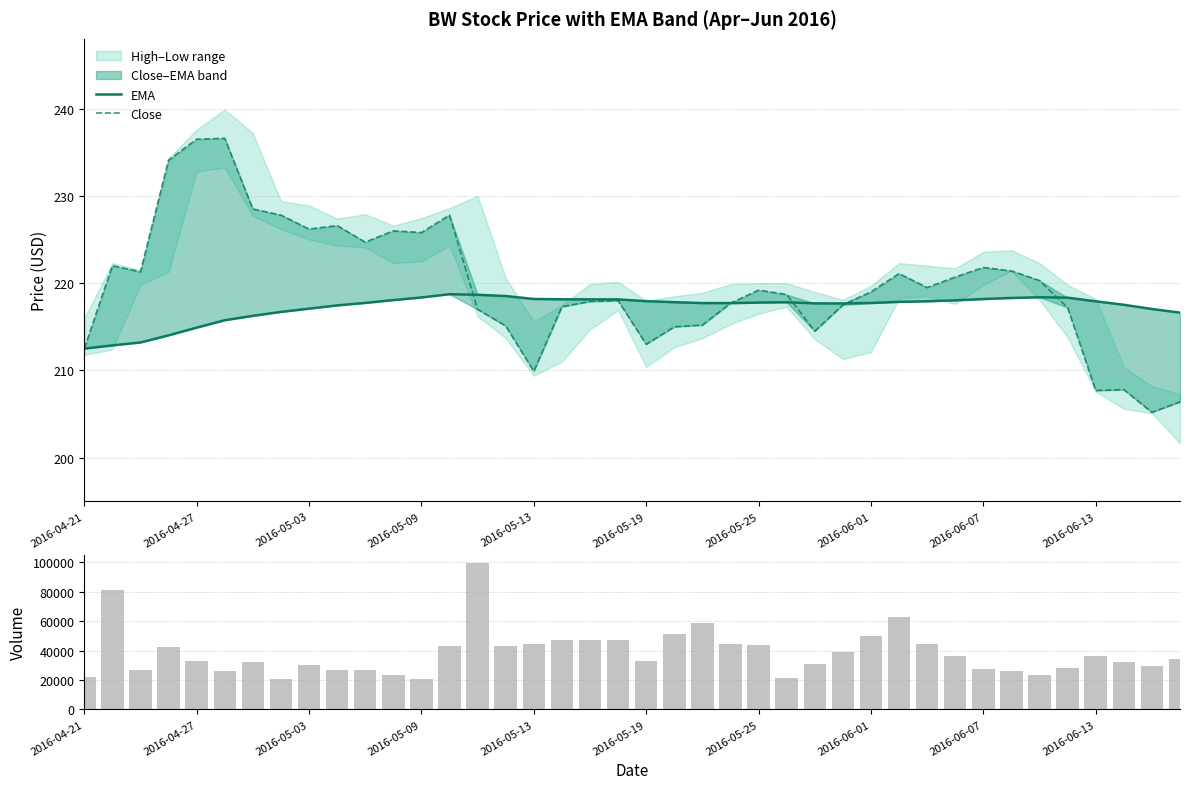

Does the chart contain stacked bars?

No